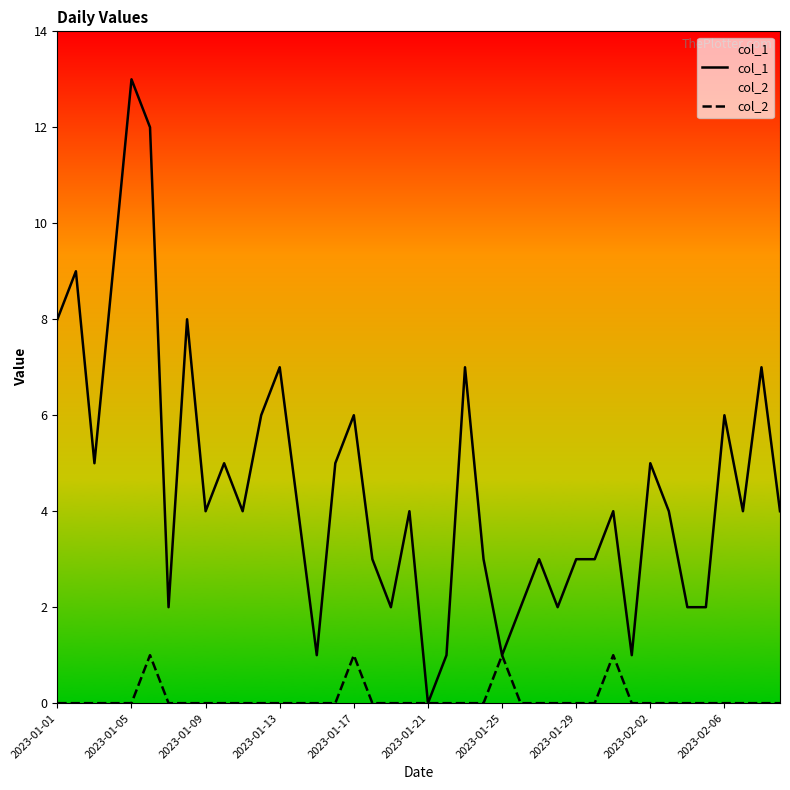

Rank the series by their maximum value, from highest to lowest.

col_1, col_2